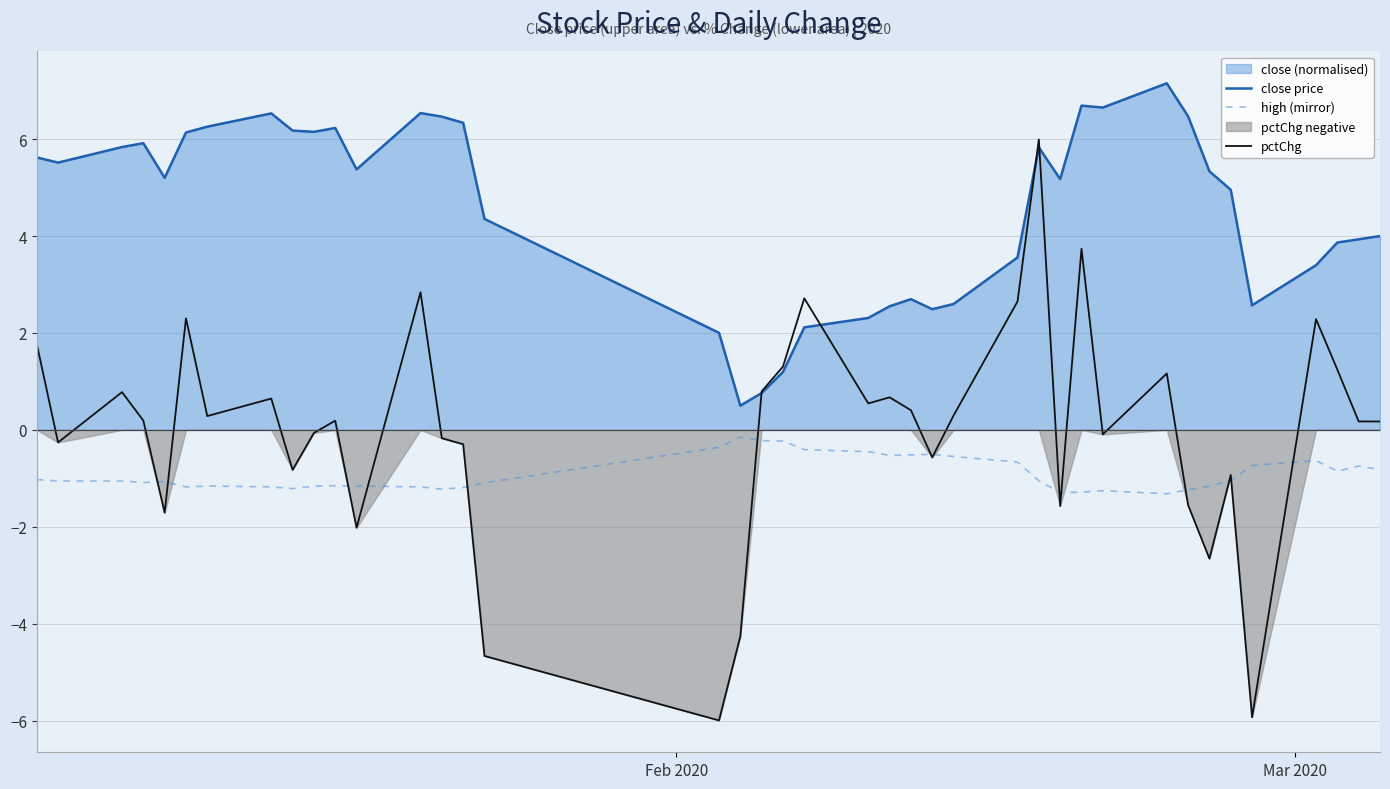

How many data points in pctChg are above 0?

23